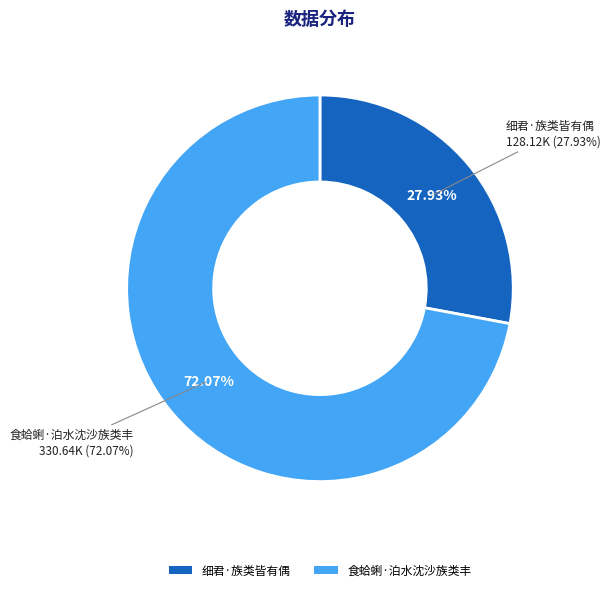

What is the change in value from 细君·族类皆有偶 to 食蛤蜊·泊水沈沙族类丰?

+202519